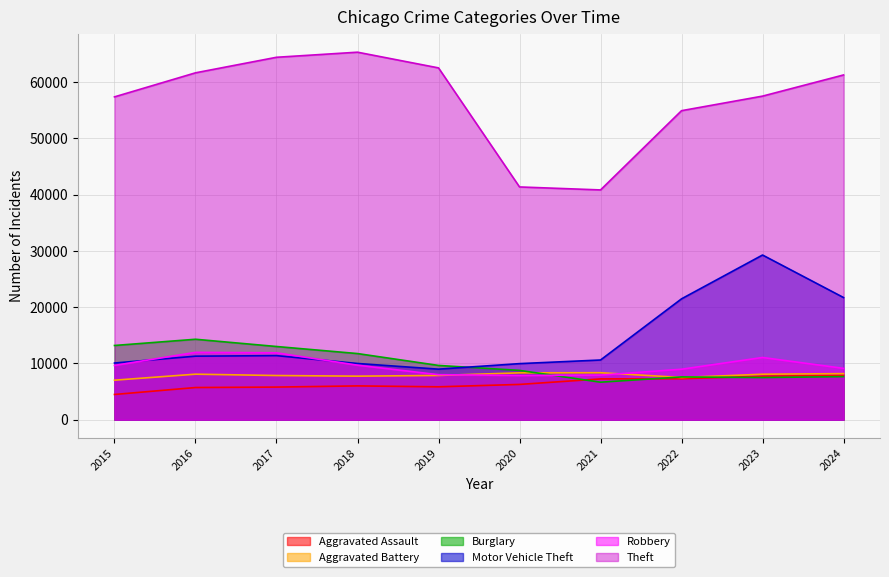

Which series has the largest total across all categories?

Theft